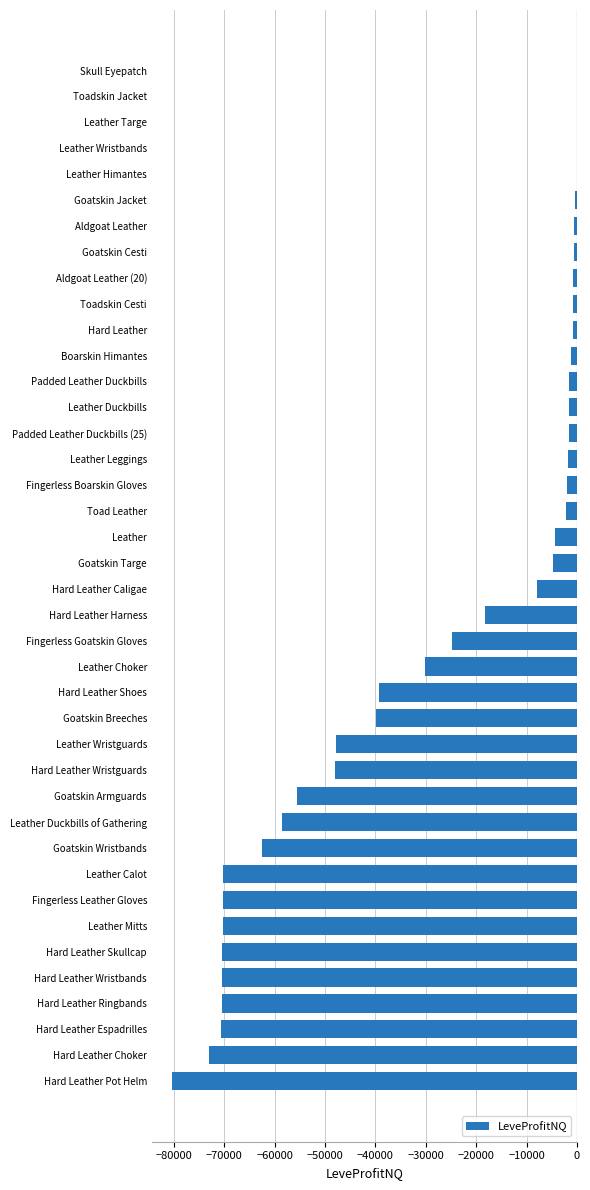

What is the change in value from Leather Calot to Fingerless Goatskin Gloves?

+45521.0